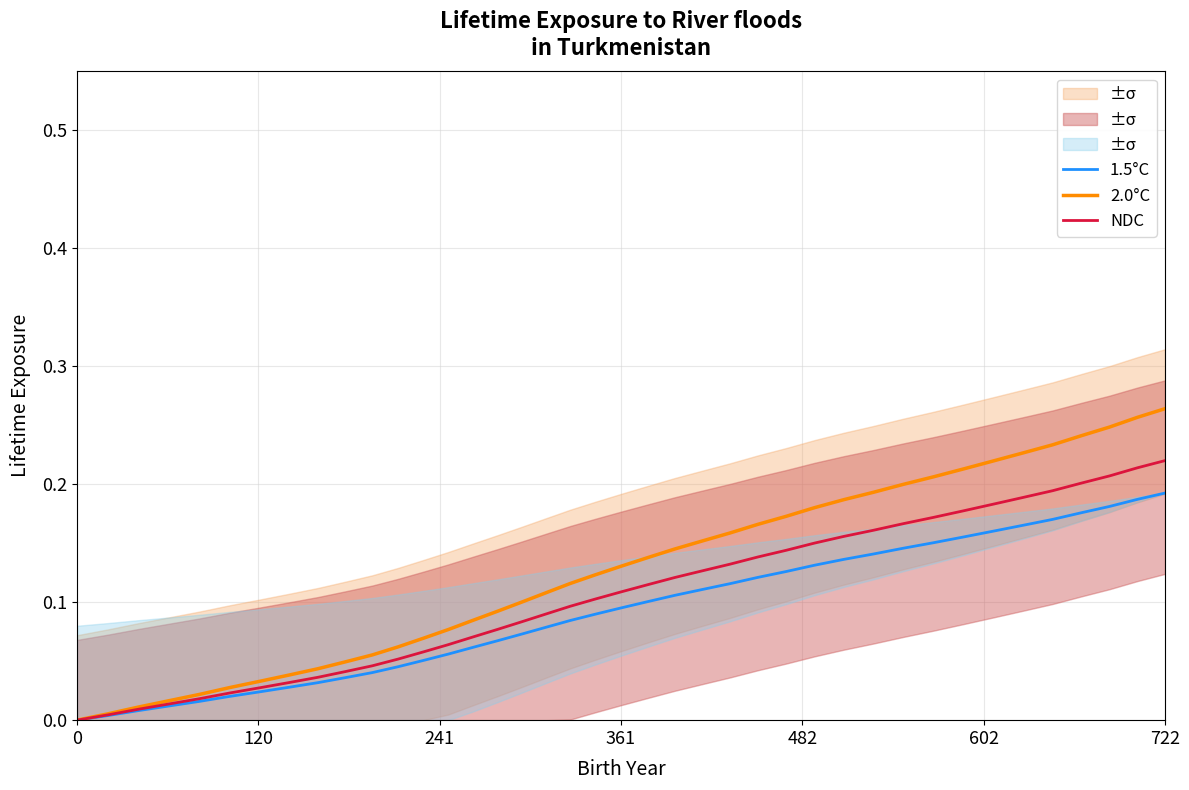

What is the sum of the NDC values at 602 and 26?

0.2